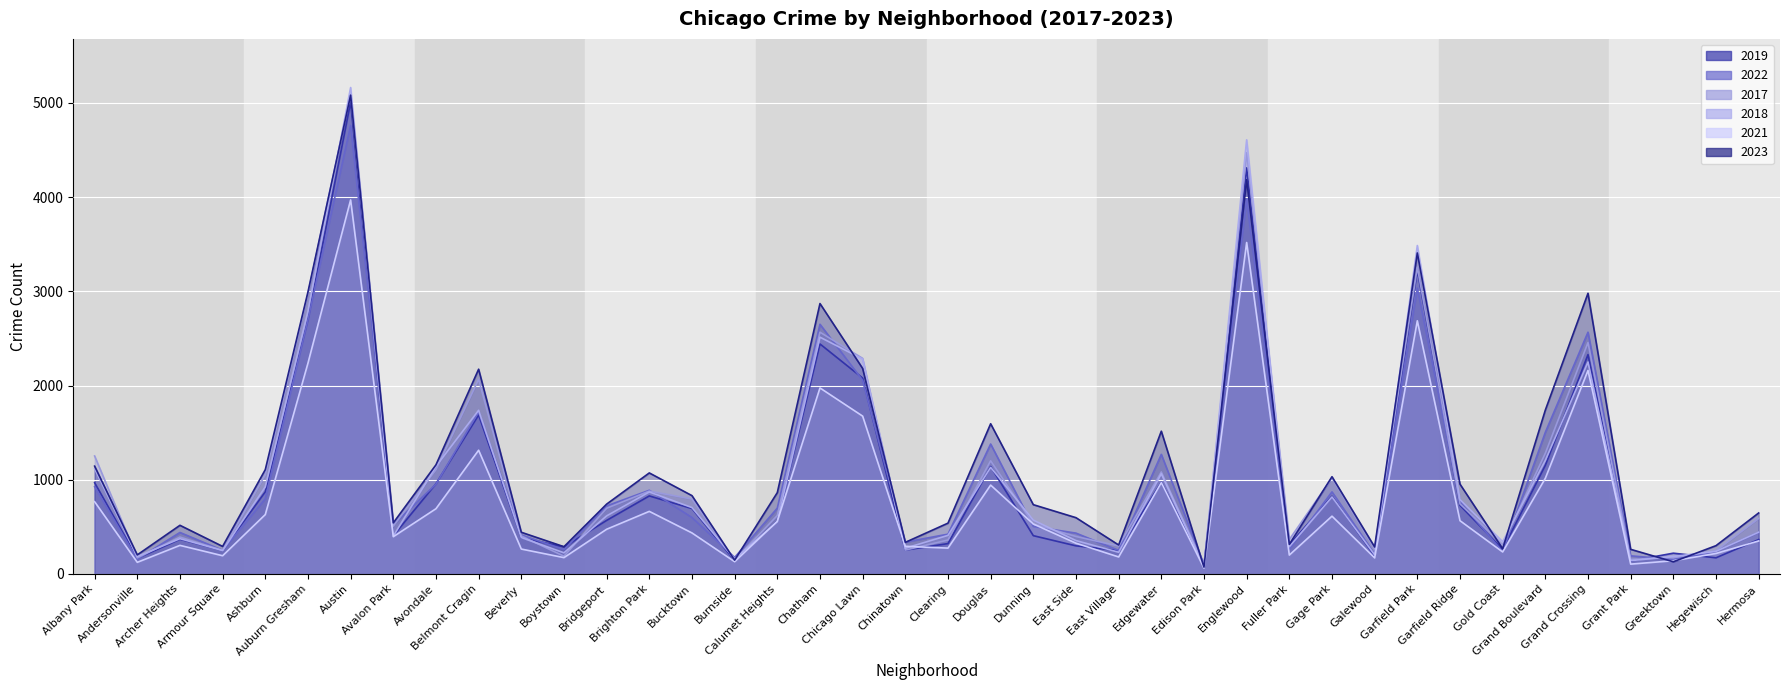

What is the average value of the 2019 series?

983